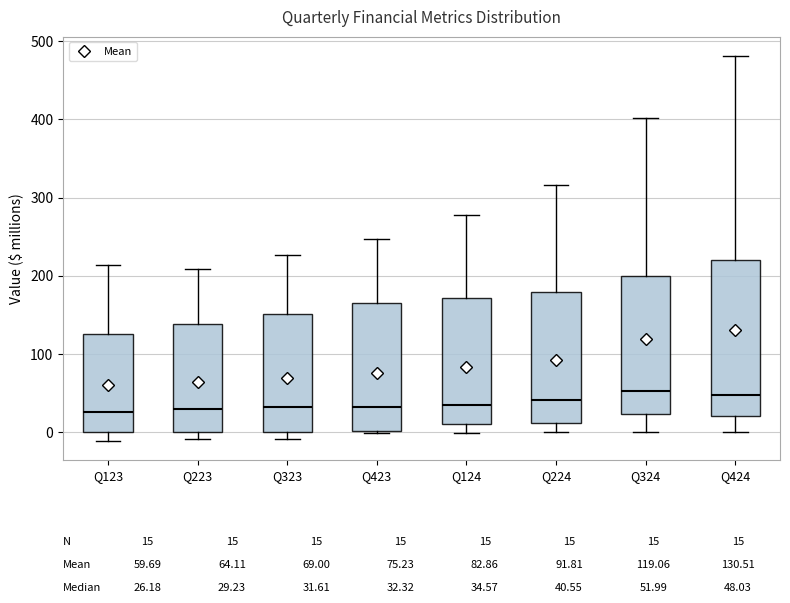

Which box is the tallest, from its lower edge to its upper edge?

Q424